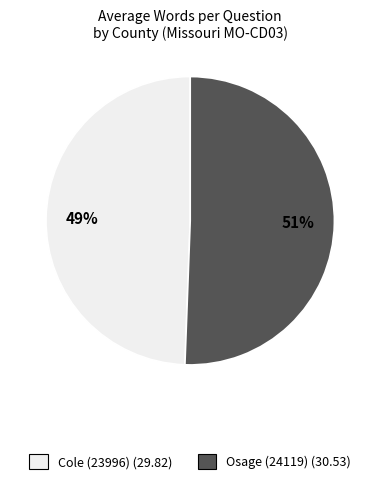

Does Osage (24119) represent more than half of the total?

Yes